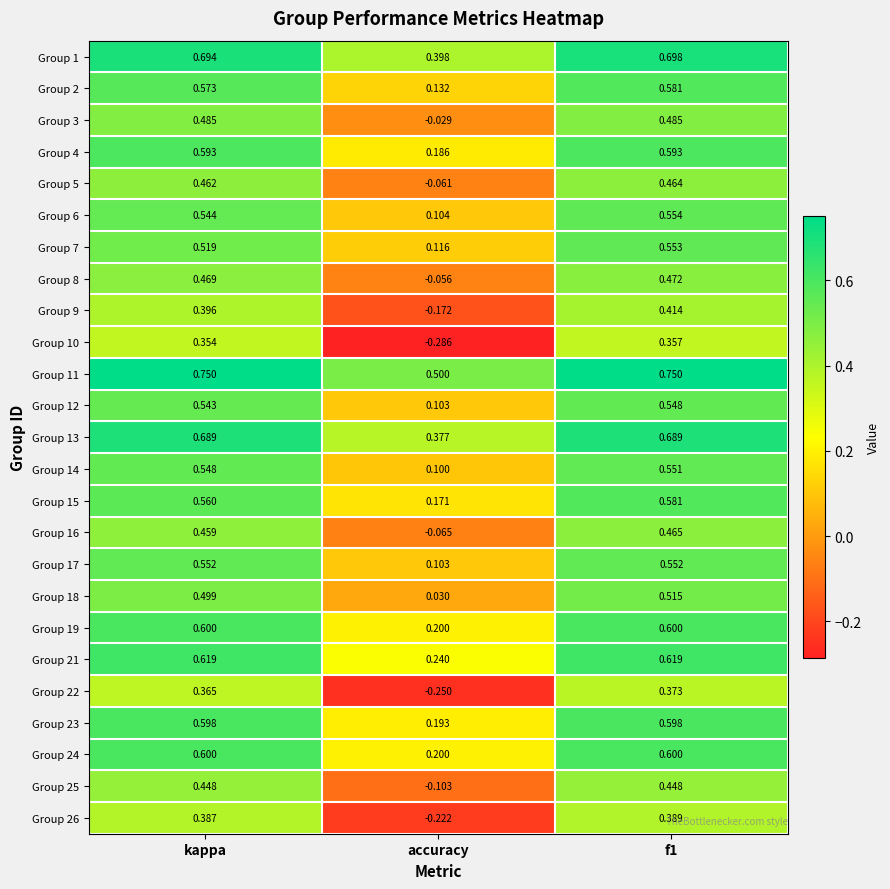

Which label corresponds to the smallest value in the chart?

accuracy